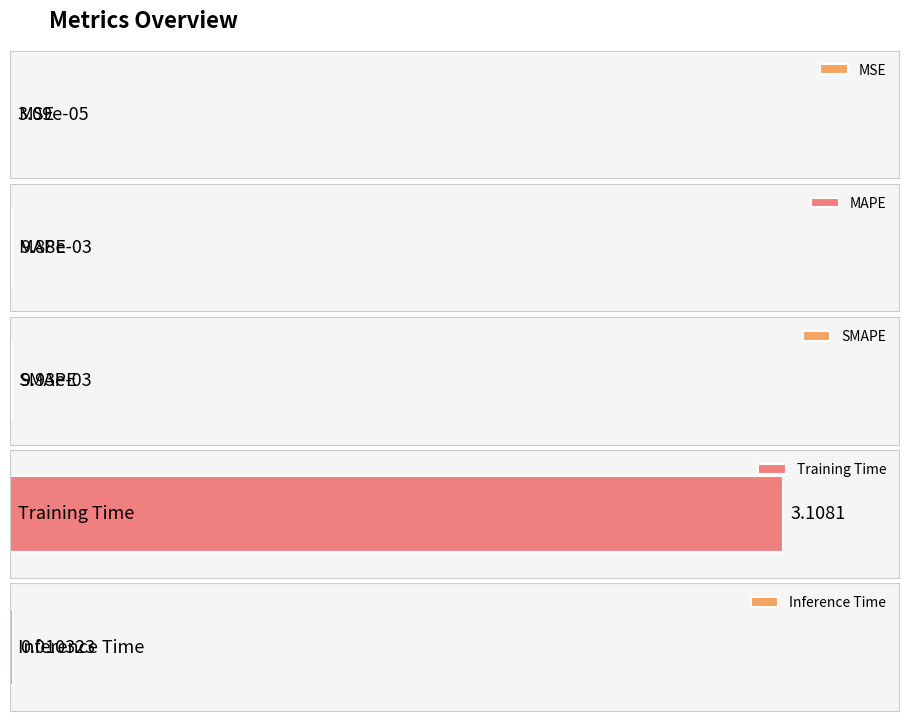

Reading left to right, what are all the values shown in this chart?

MSE=0.0	MAPE=0.0	SMAPE=0.0	Training Time=3.1	Inference Time=0.0